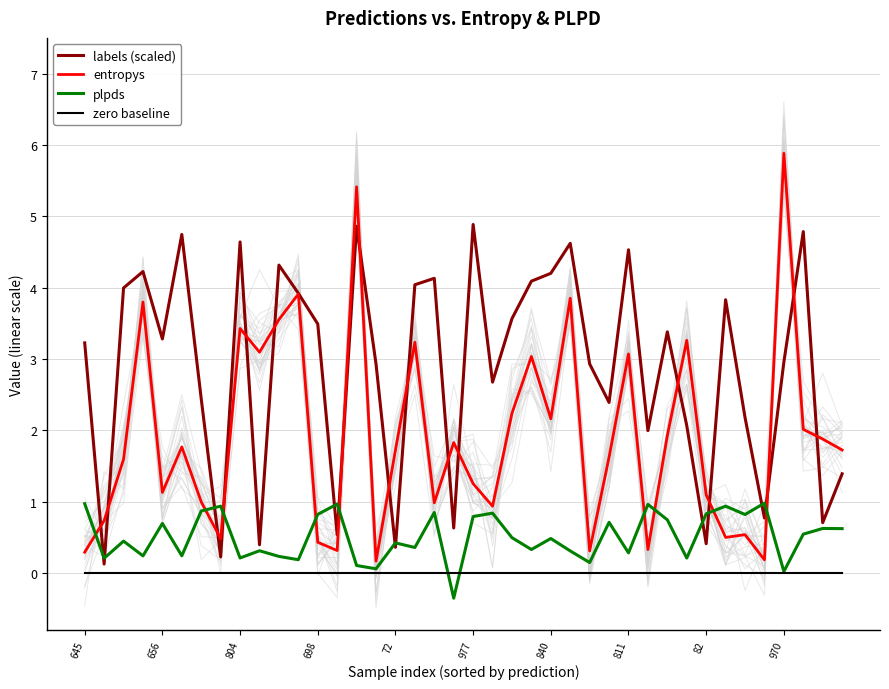

Where is labels (scaled) nearest to the value 2?

29